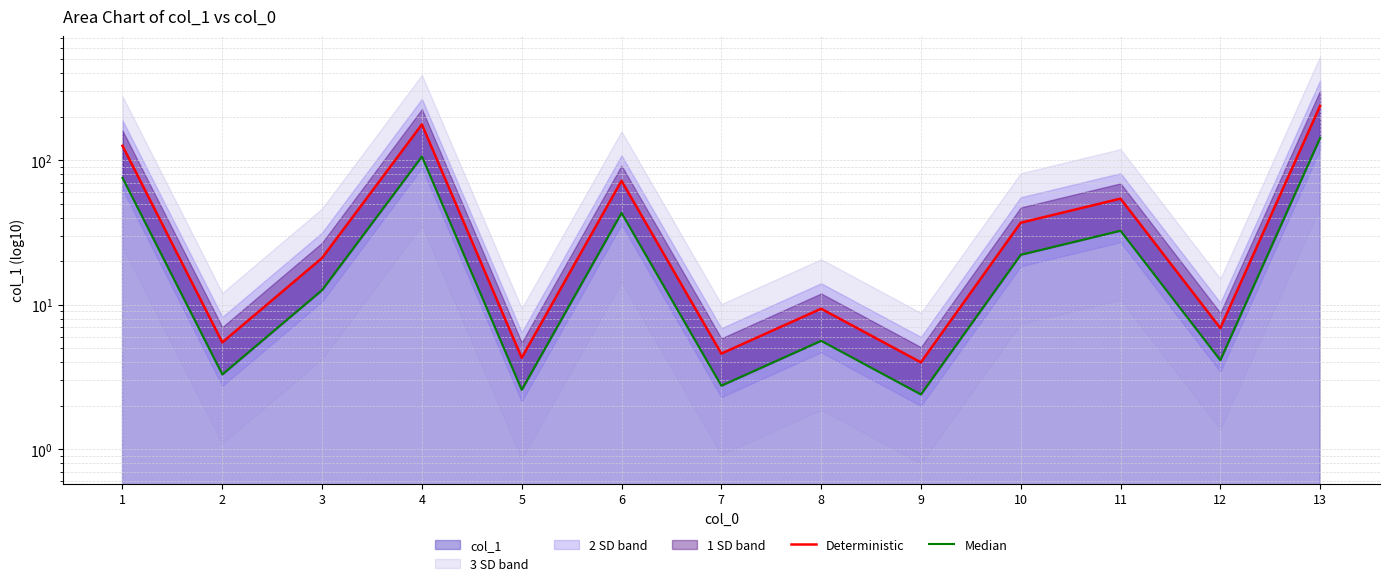

The Deterministic series shows 4.0 at 9. True or false?

True